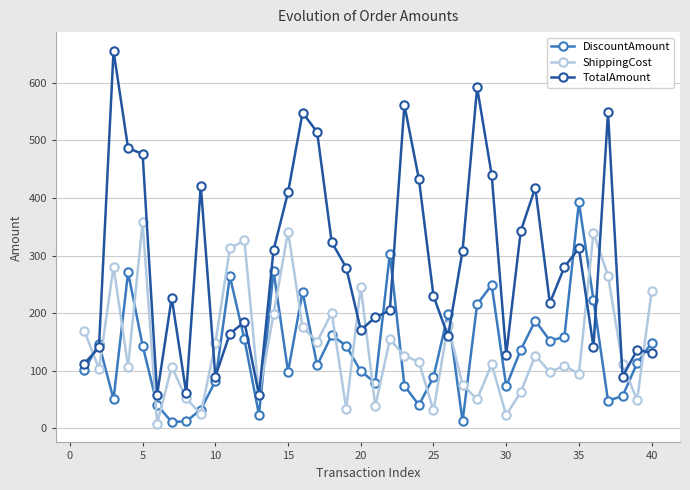

In TotalAmount, how many points are higher than both neighbors (excluding endpoints)?

11